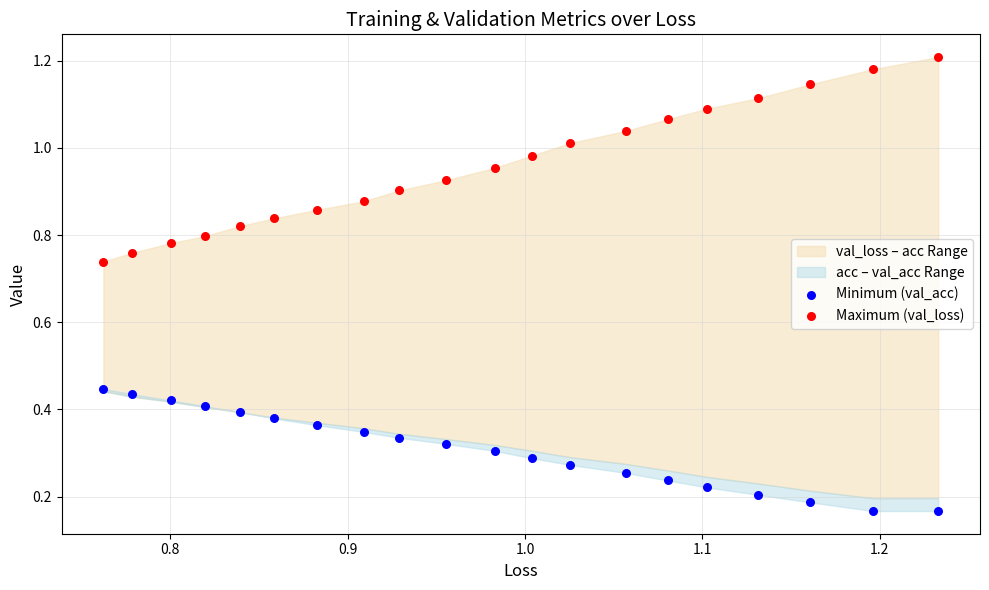

Which series contains the lowest Y value?

Minimum (val_acc)